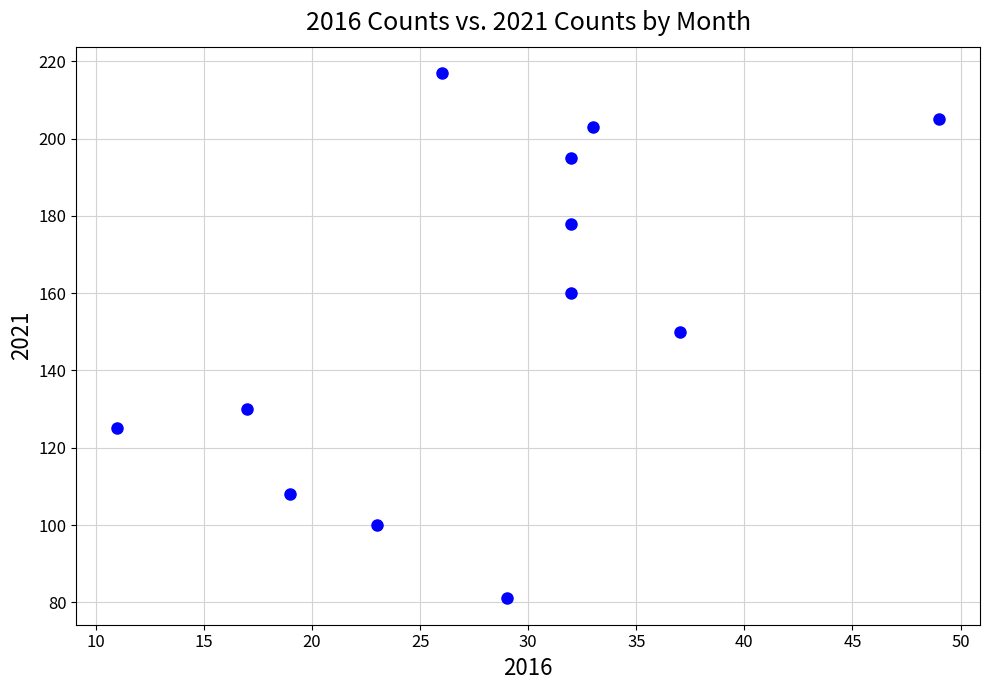

What is the range of Y values (max minus min)?

136